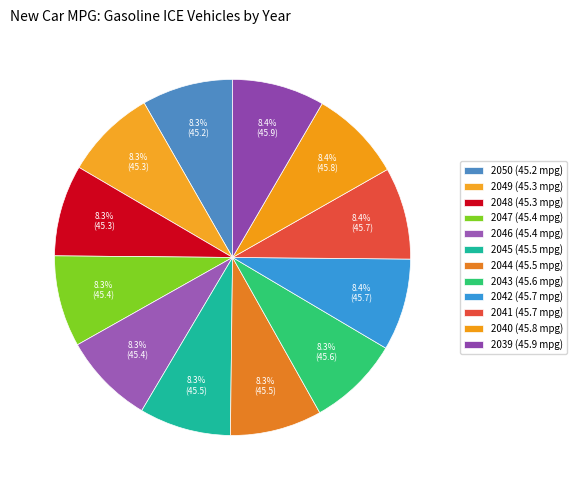

Count the number of slices in the pie.

12